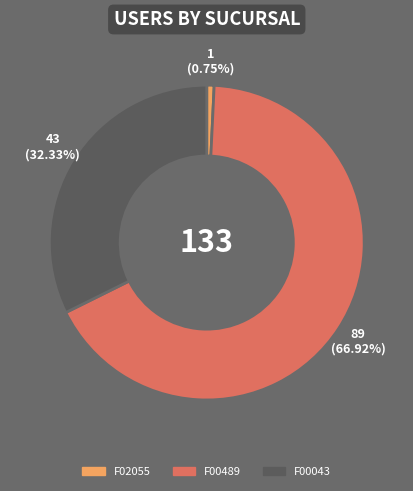

How many segments does this pie chart have?

3